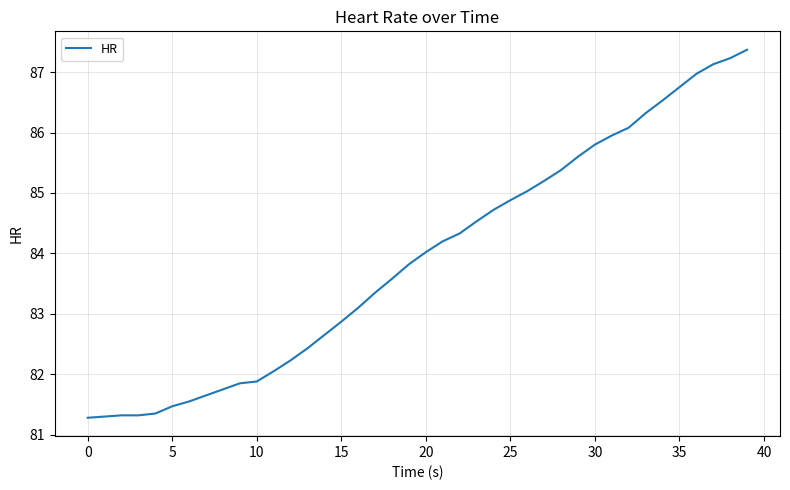

What is the difference between the maximum and minimum values?

6.1